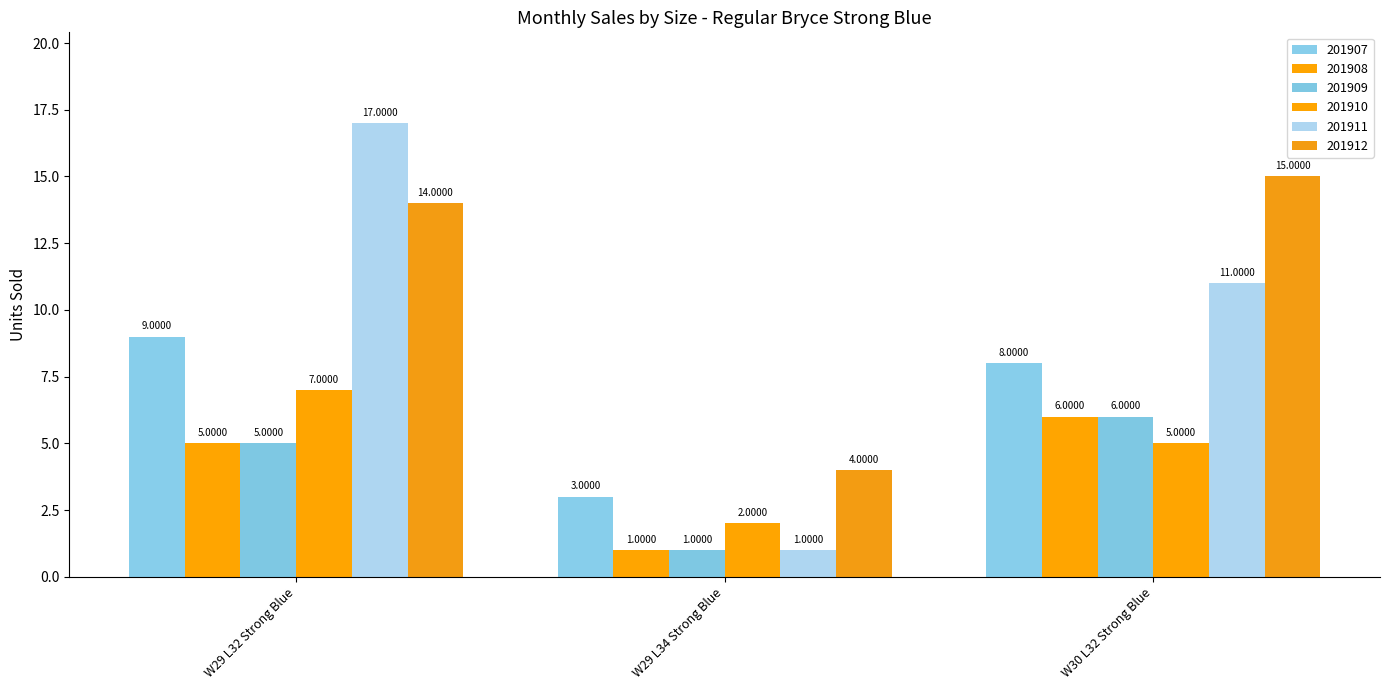

Does the chart contain stacked bars?

No